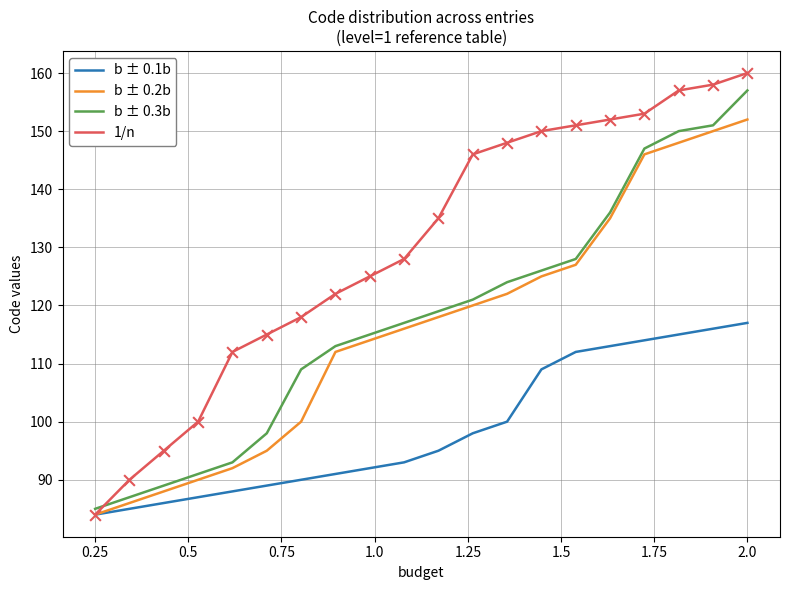

What is the minimum value shown in the chart?

84